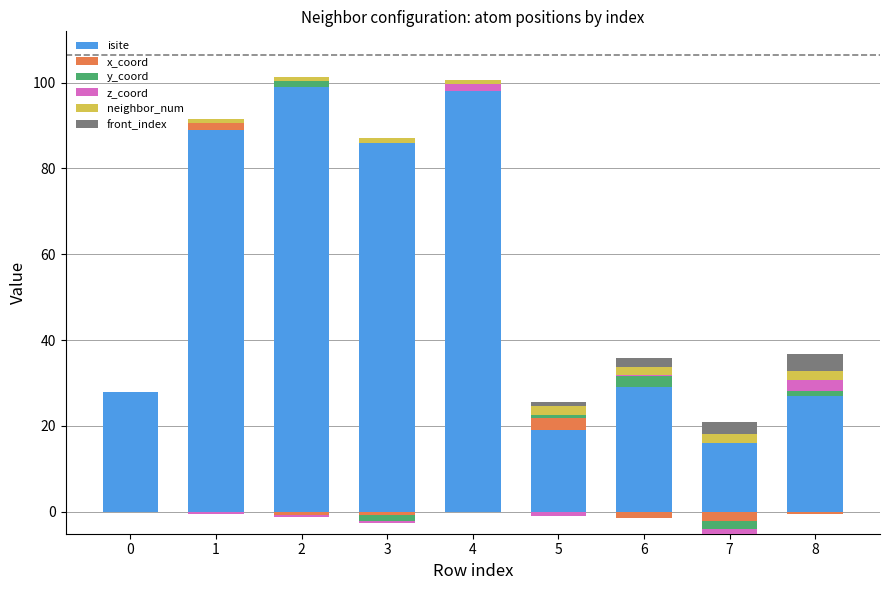

How many positive values does the x_coord series have?

2